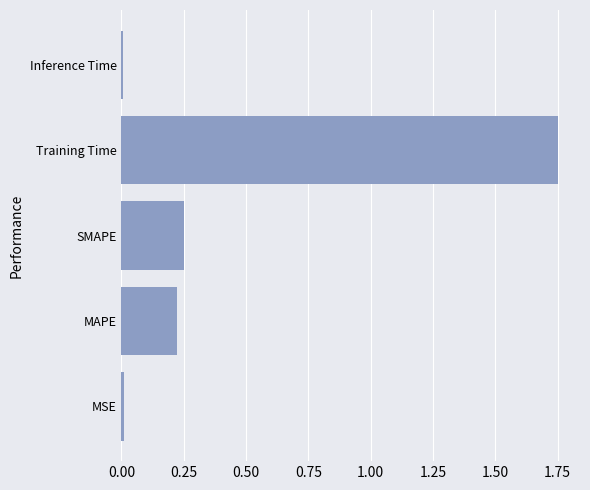

What is the sum of all values?

2.2